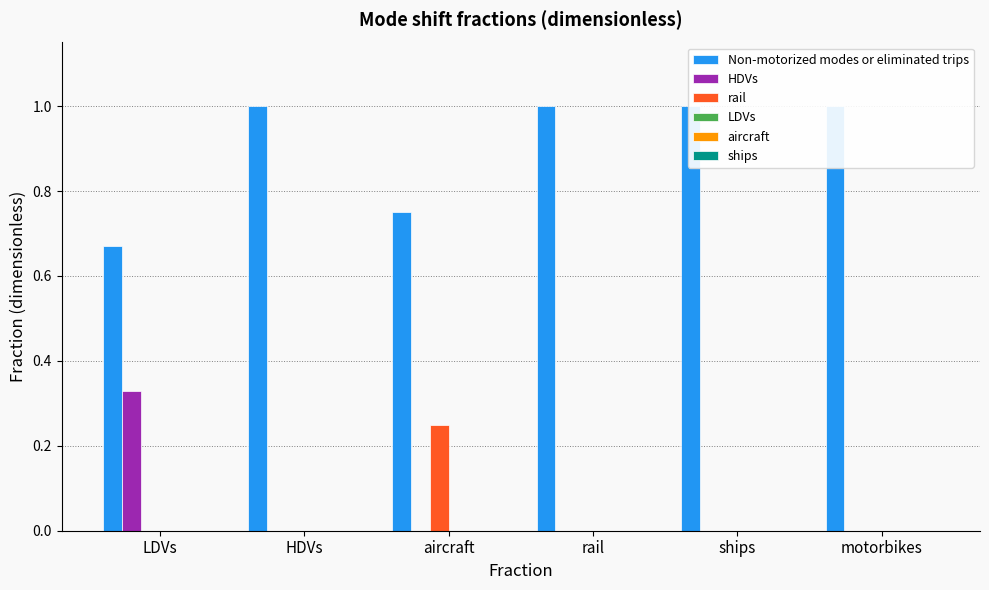

How many series are shown in this chart?

6